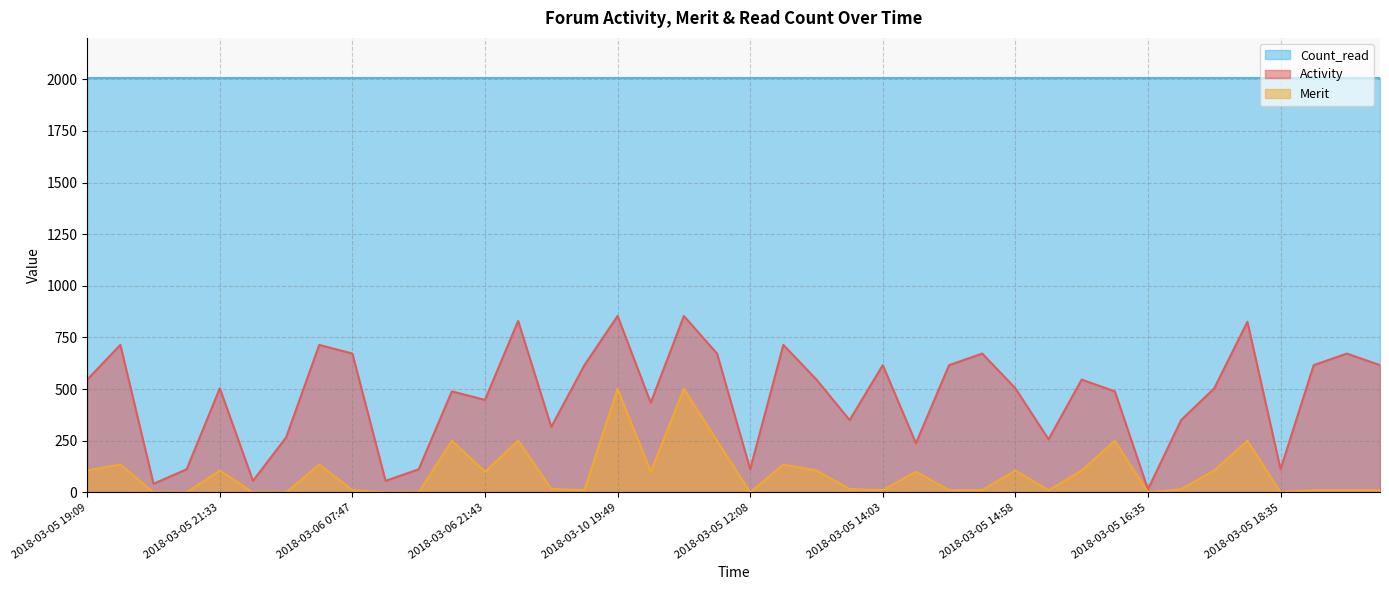

At which category is the sum across all series the highest?

2018-03-10 19:49